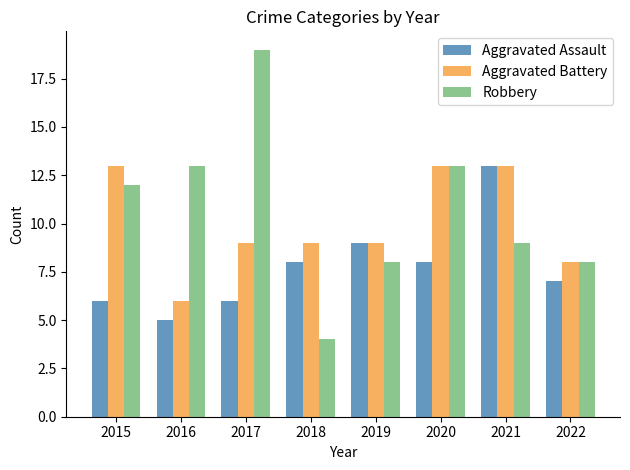

What is the difference between the Aggravated Assault values at 2016 and 2020?

3